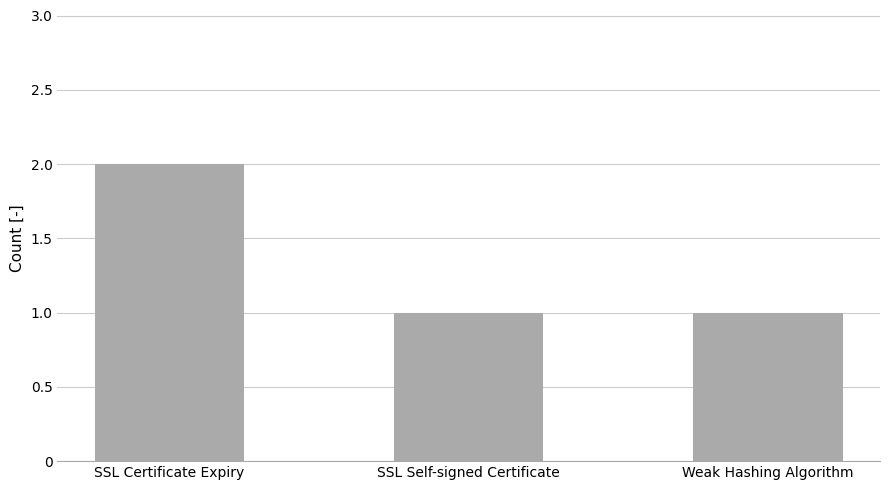

True or false: the data shows 0 at Weak Hashing Algorithm.

False